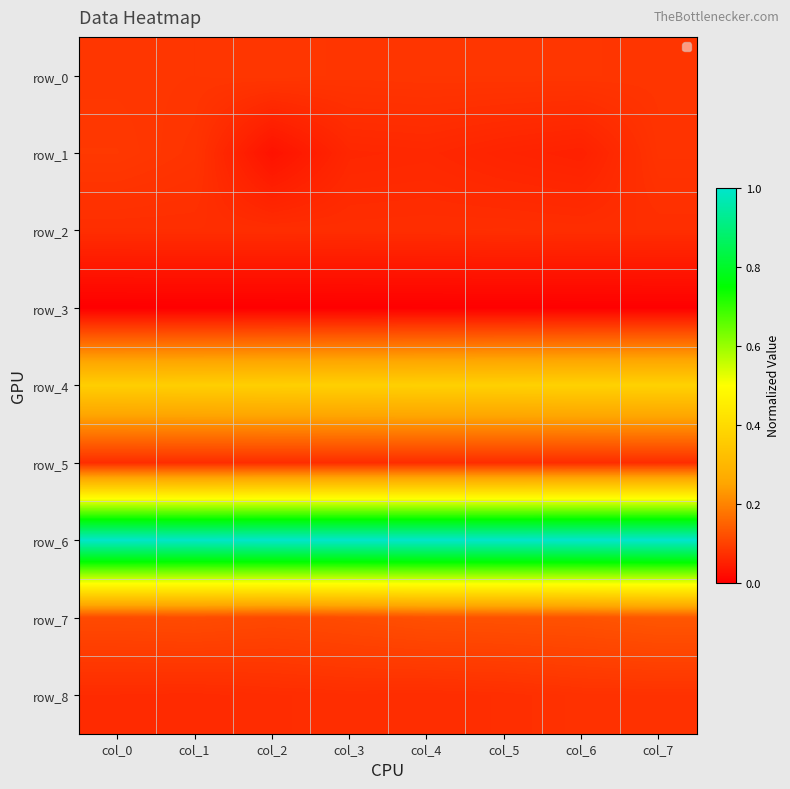

The row_3 series shows 0.0 at col_5. True or false?

False